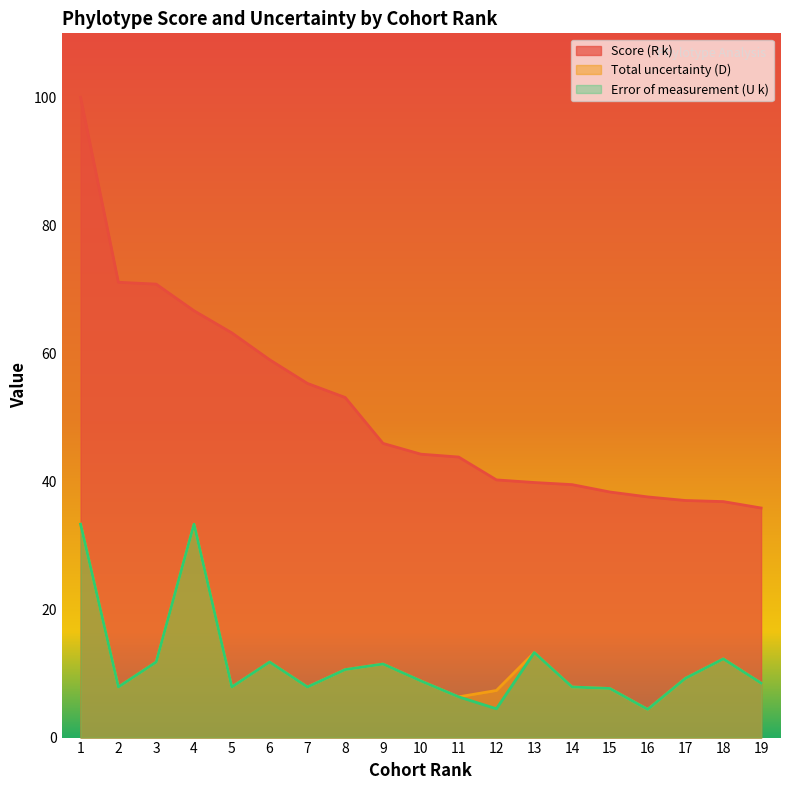

What is the difference between the second highest and second lowest values in the Score (R k) series?

34.3